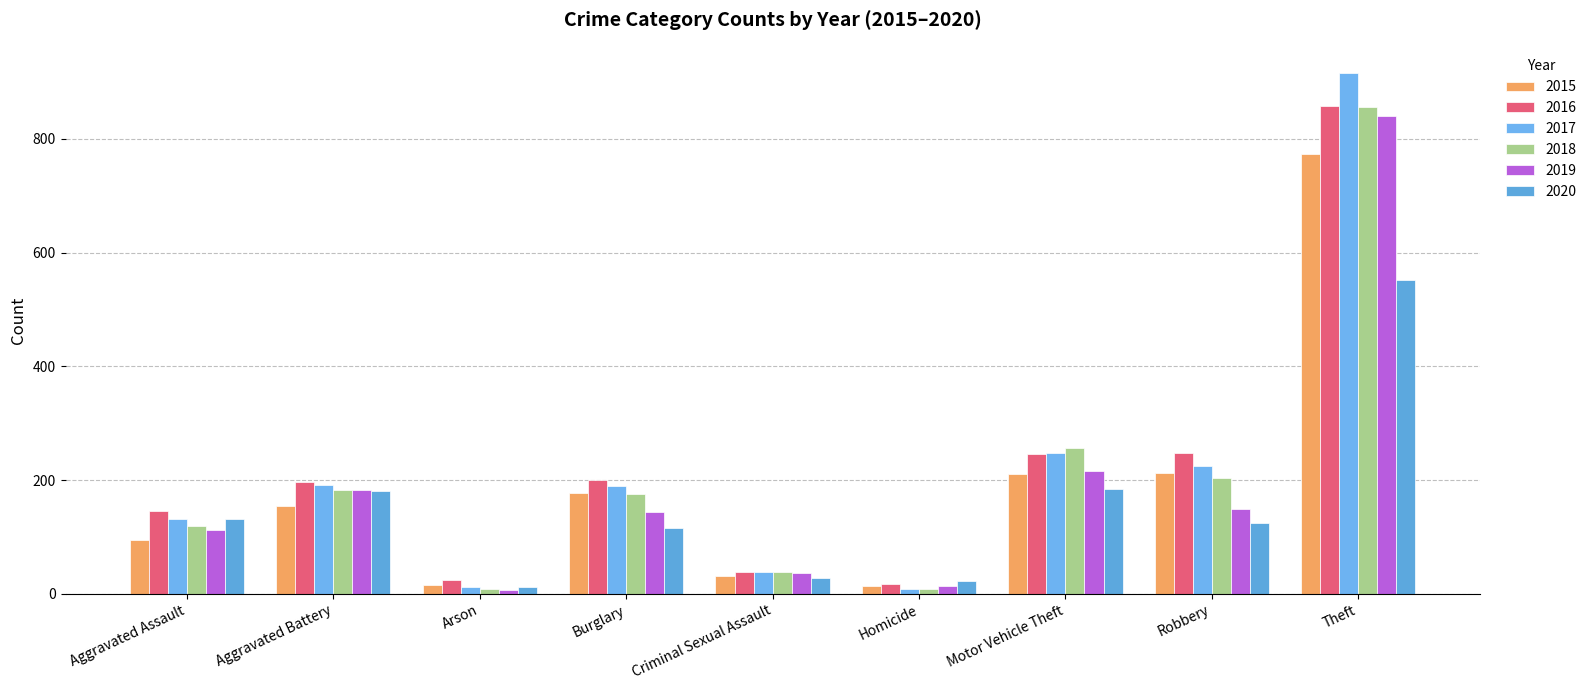

What is the average value of the 2018 series?

205